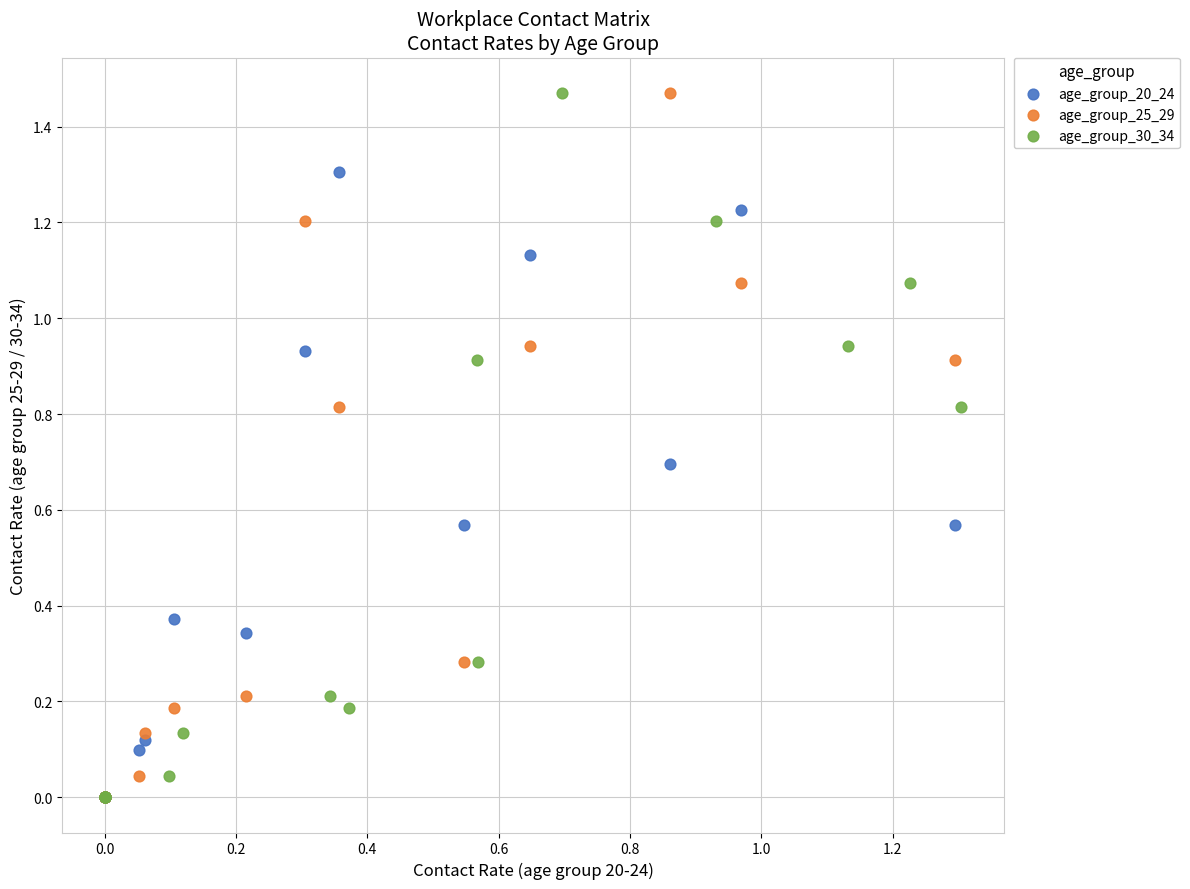

What are all the series names shown in the legend?

age_group_20_24, age_group_25_29, age_group_30_34